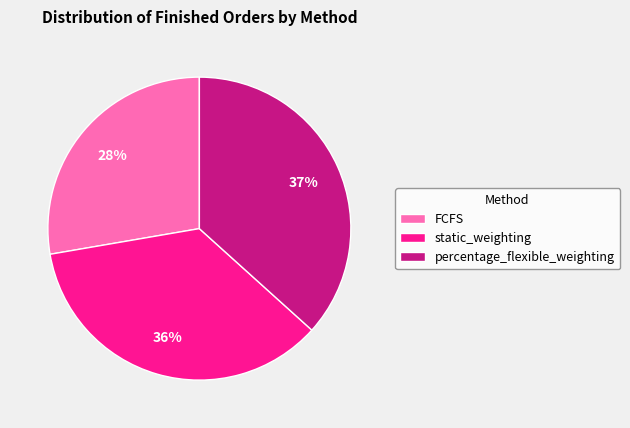

Does static_weighting represent more than half of the total?

No